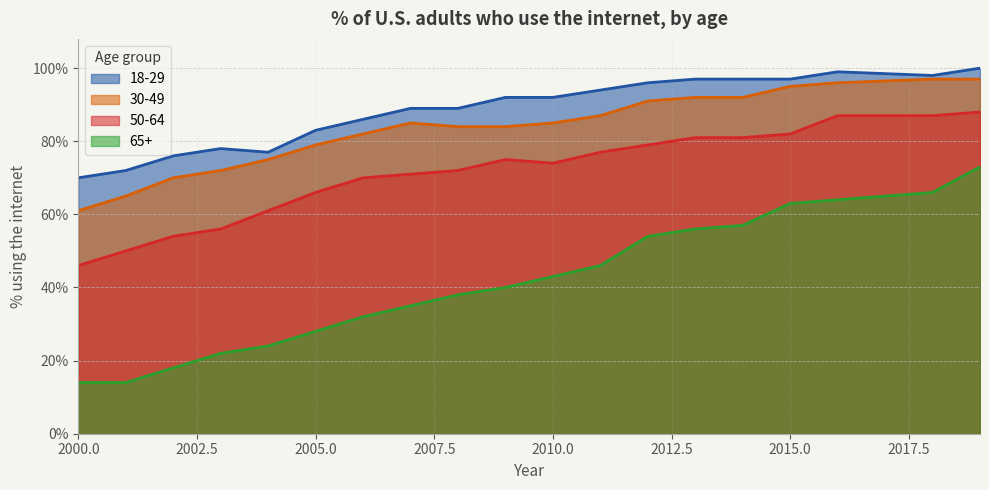

What are all the series names shown in the legend?

18-29, 30-49, 50-64, 65+